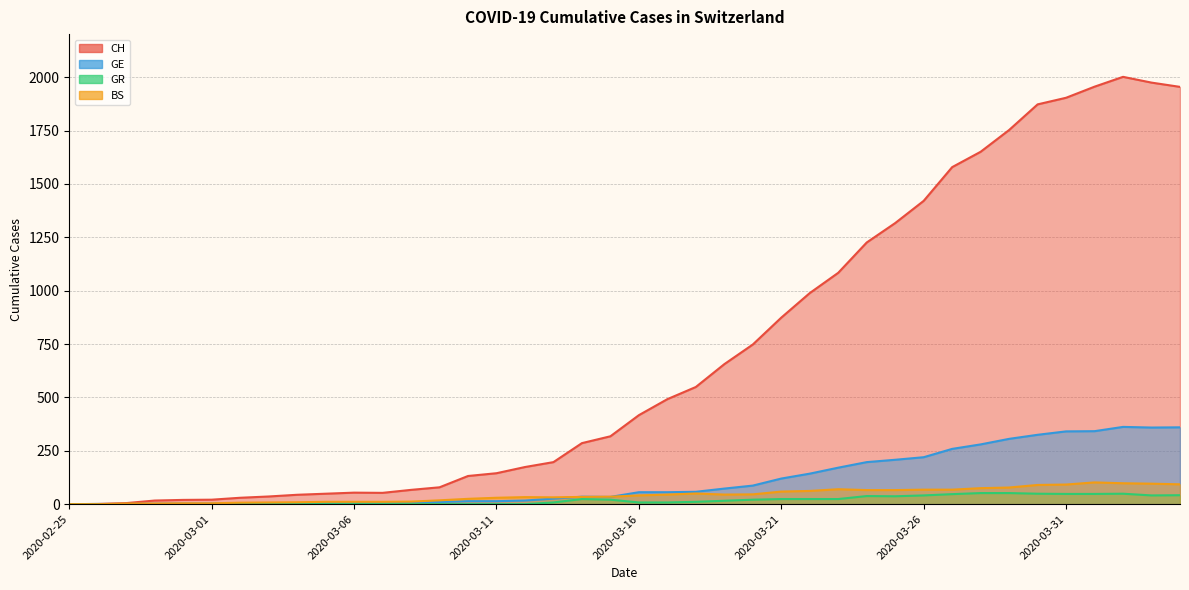

True or false: CH has a value of 1955 at 2020-04-04.

True